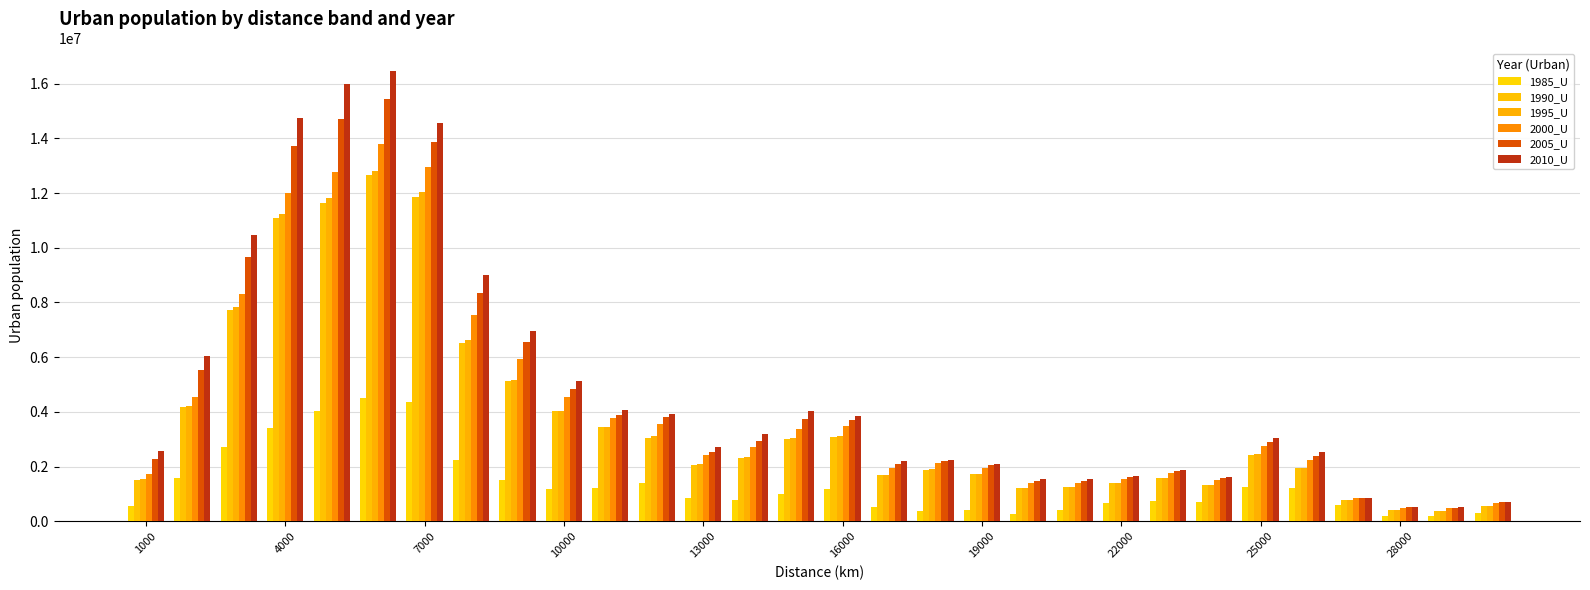

Are the bars horizontal?

No